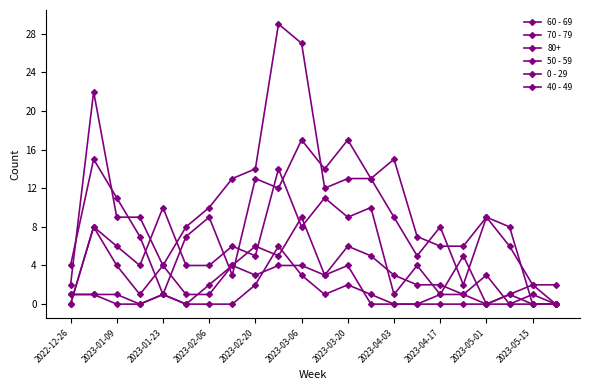

How many lines are shown in the chart?

6